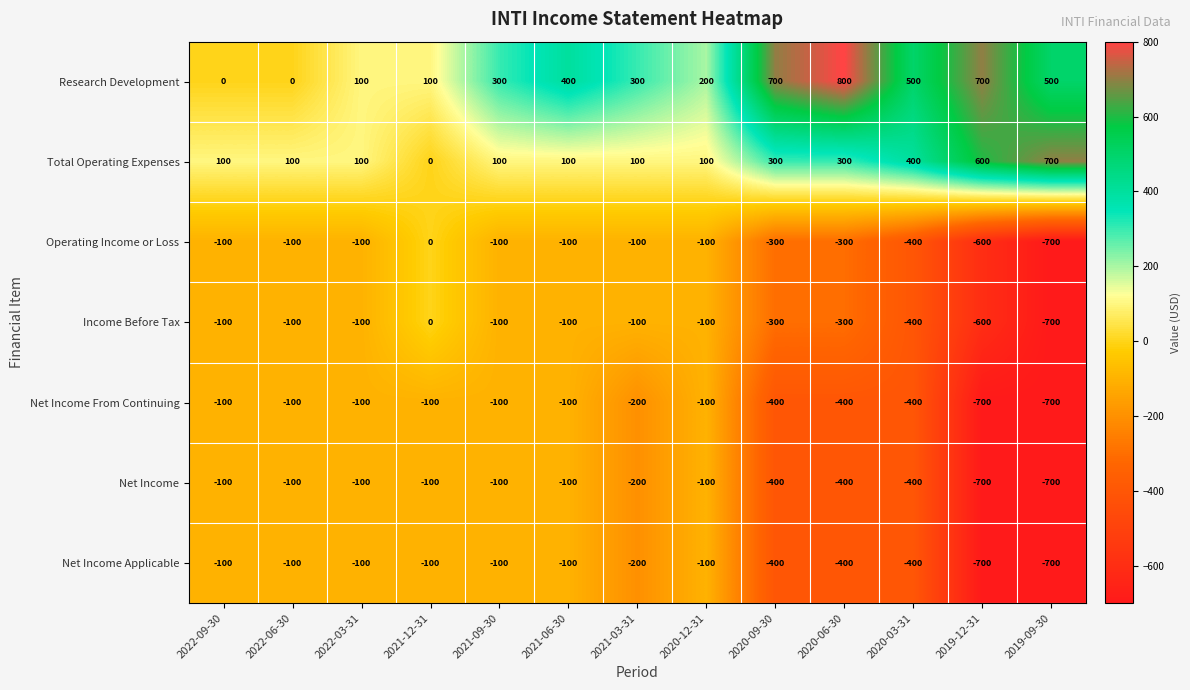

At which label does Income Before Tax reach its peak?

2021-12-31